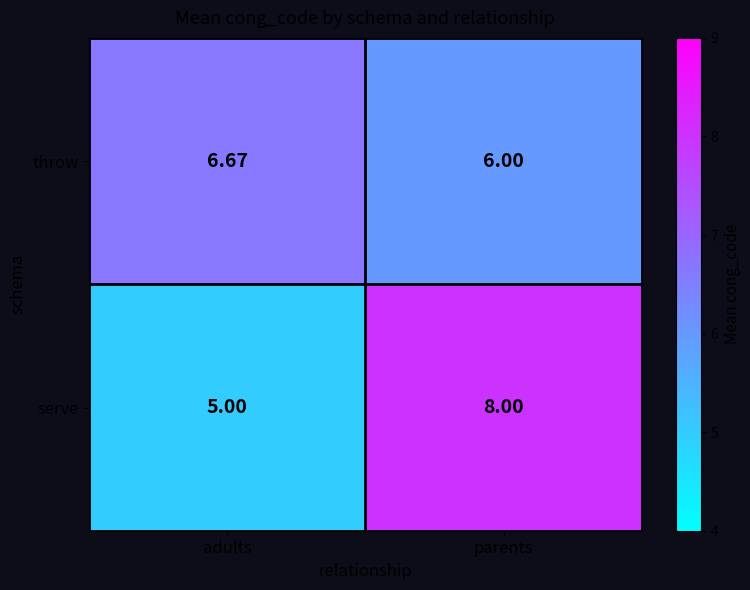

Which series changed the most between adults and parents?

serve